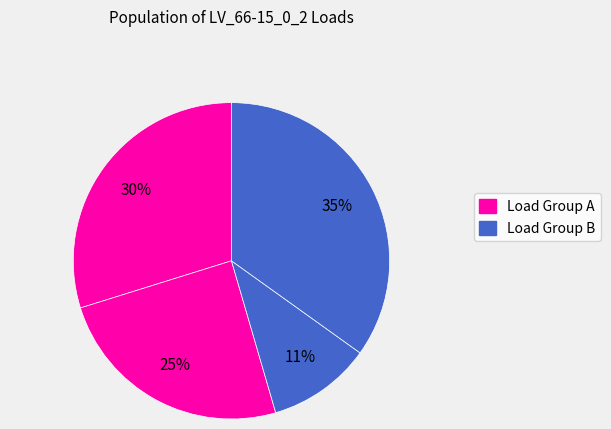

Is there a majority slice in this chart?

No